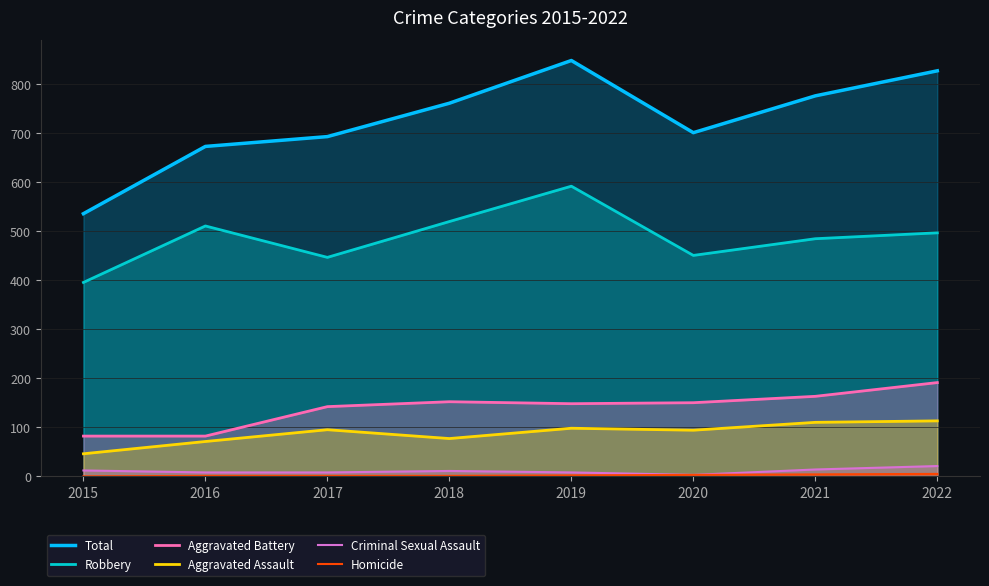

Between 2015 and 2016, which is larger?

2016